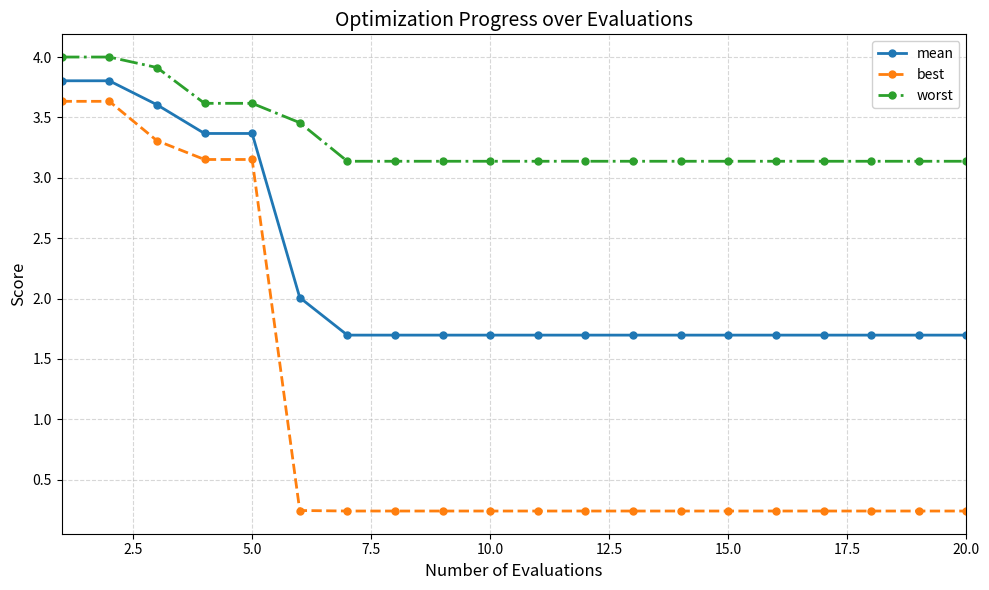

How many categories are shown in the chart?

20